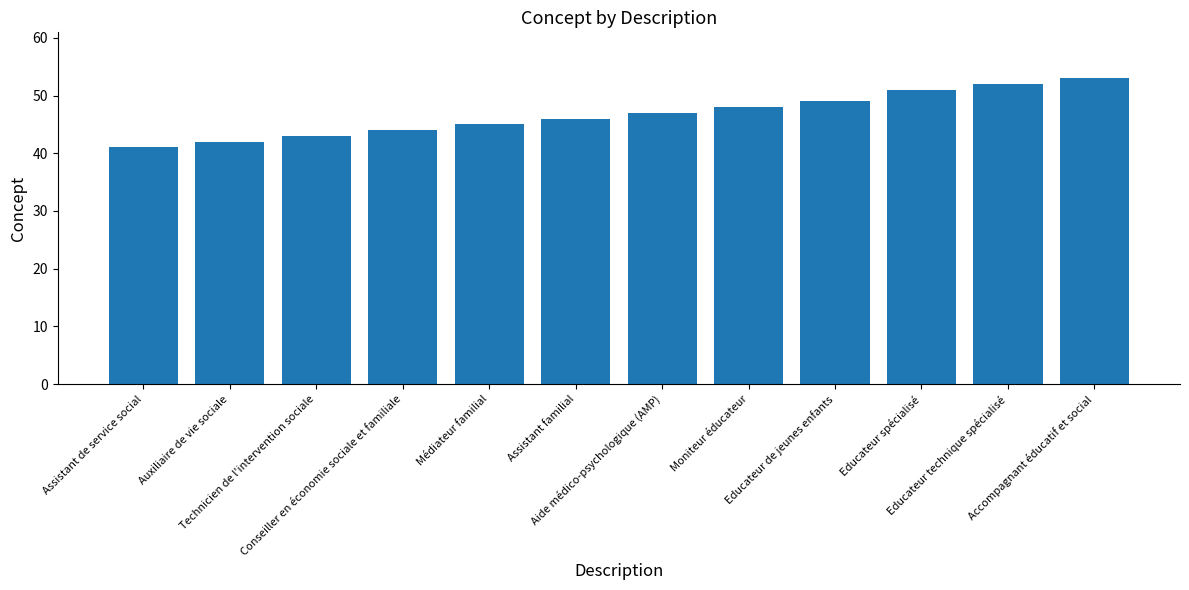

Reading left to right, transcribe all the data shown in this chart.

41	42	43	44	45	46	47	48	49	51	52	53